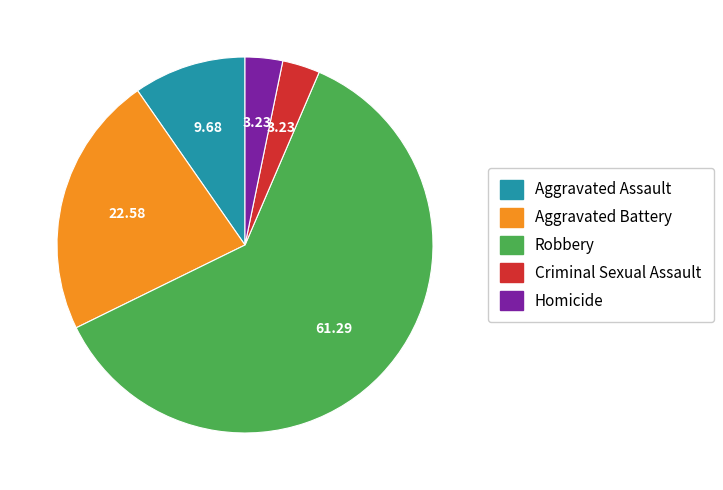

Which category has the biggest portion of the pie?

Robbery